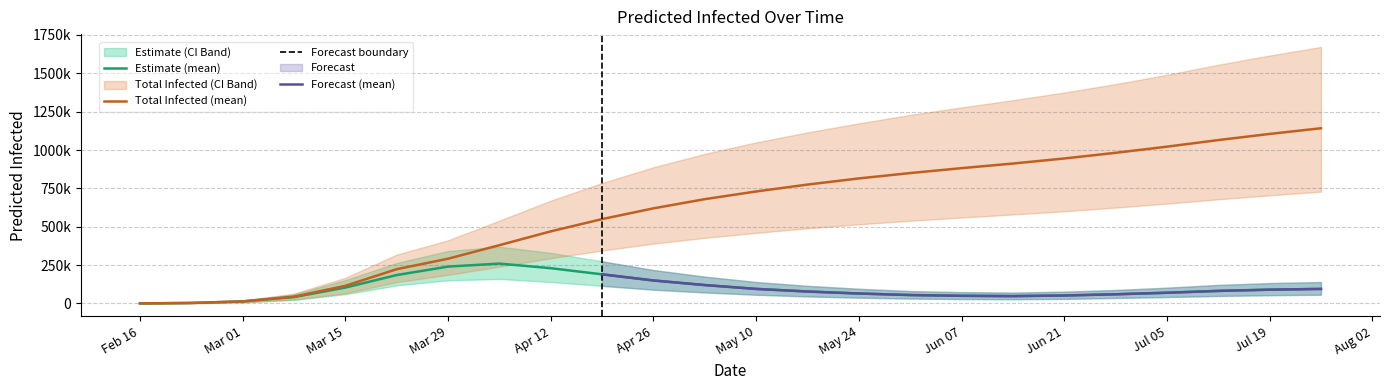

True or false: predicted_current_infected_lower has a value of 57000 at 2020-07-26.

True